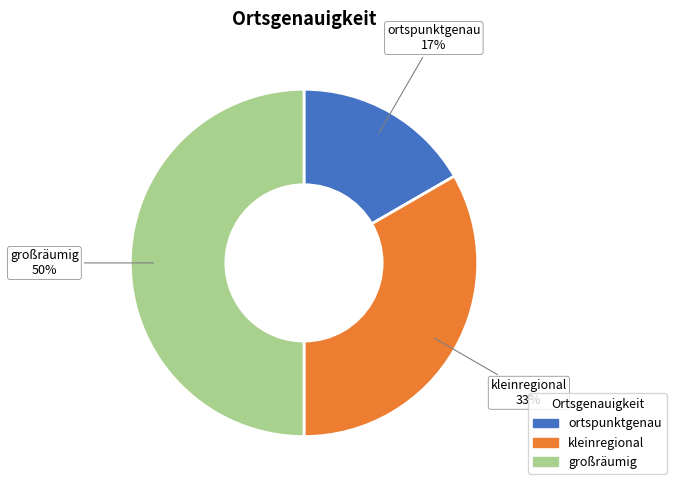

To the nearest percent, what is the difference between the largest and smallest slice percentages?

33%